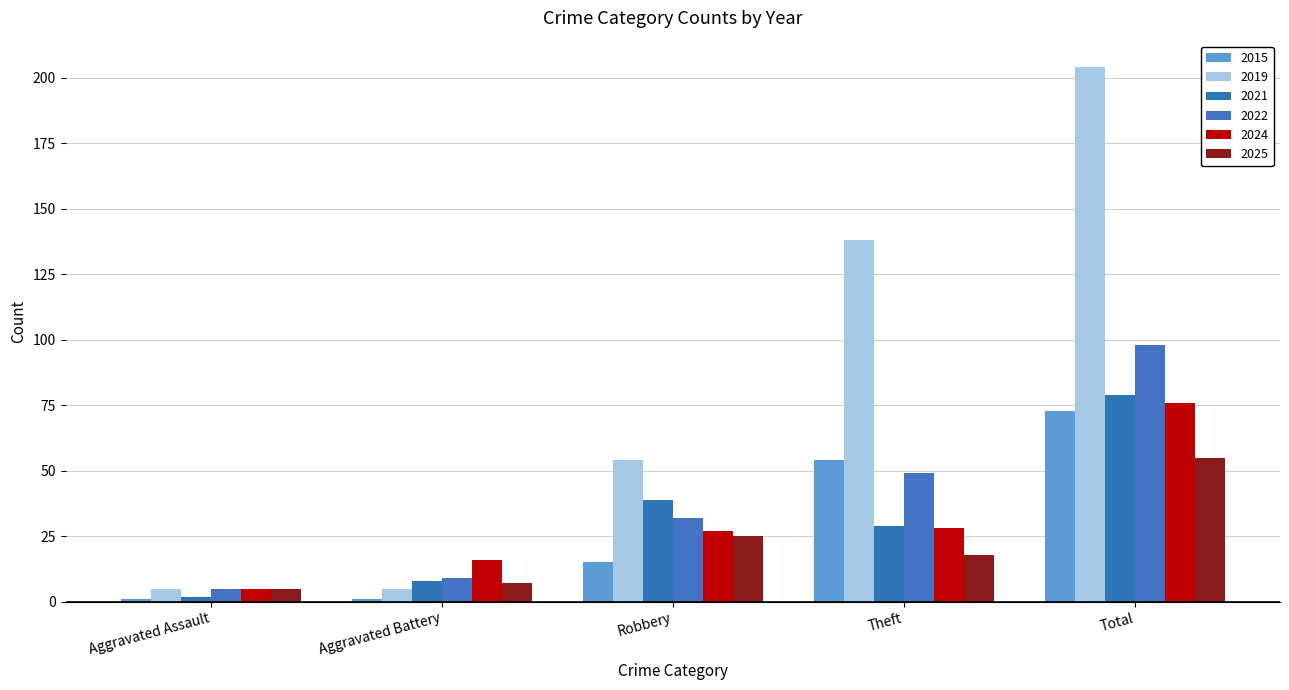

At which label is 2022 closest to 51?

Theft